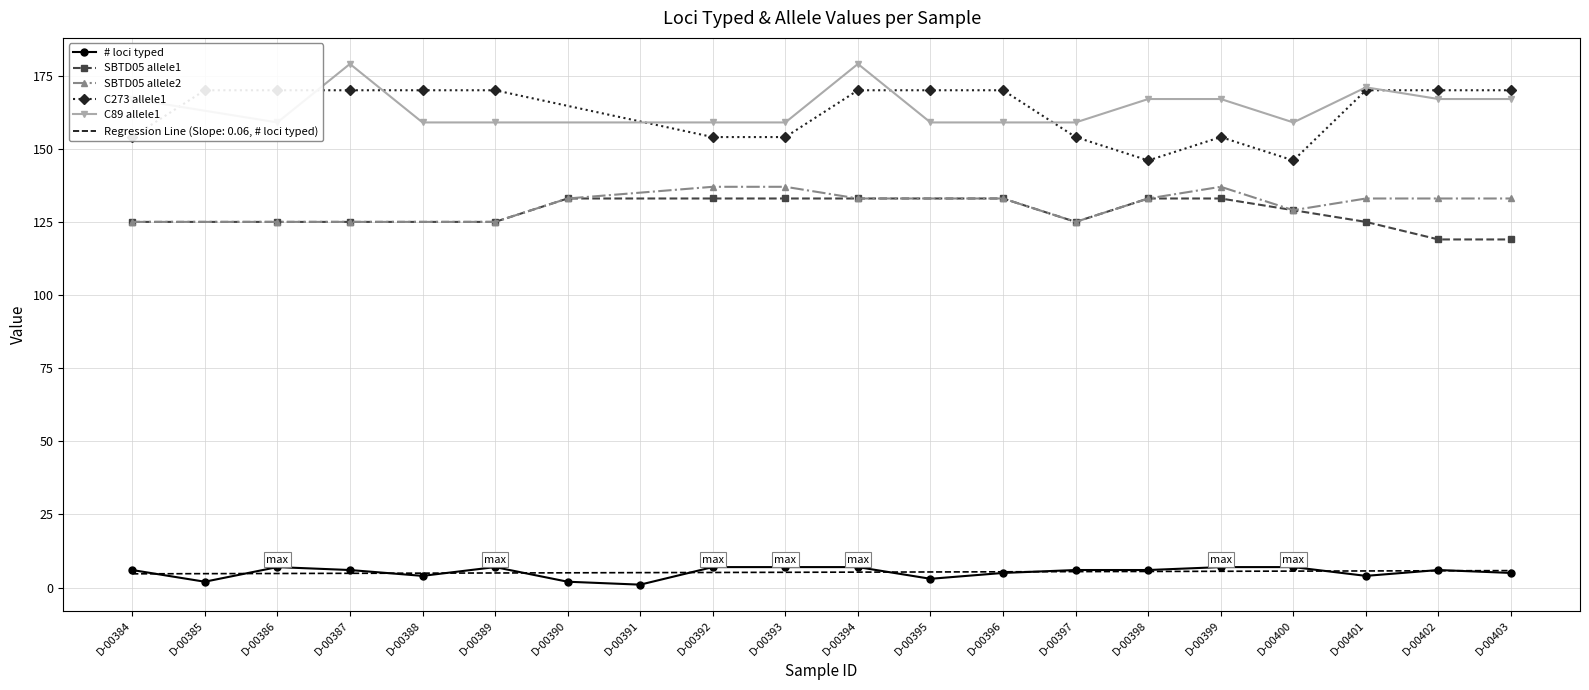

True or false: # loci typed has a value of 4.0 at D-00388.

True